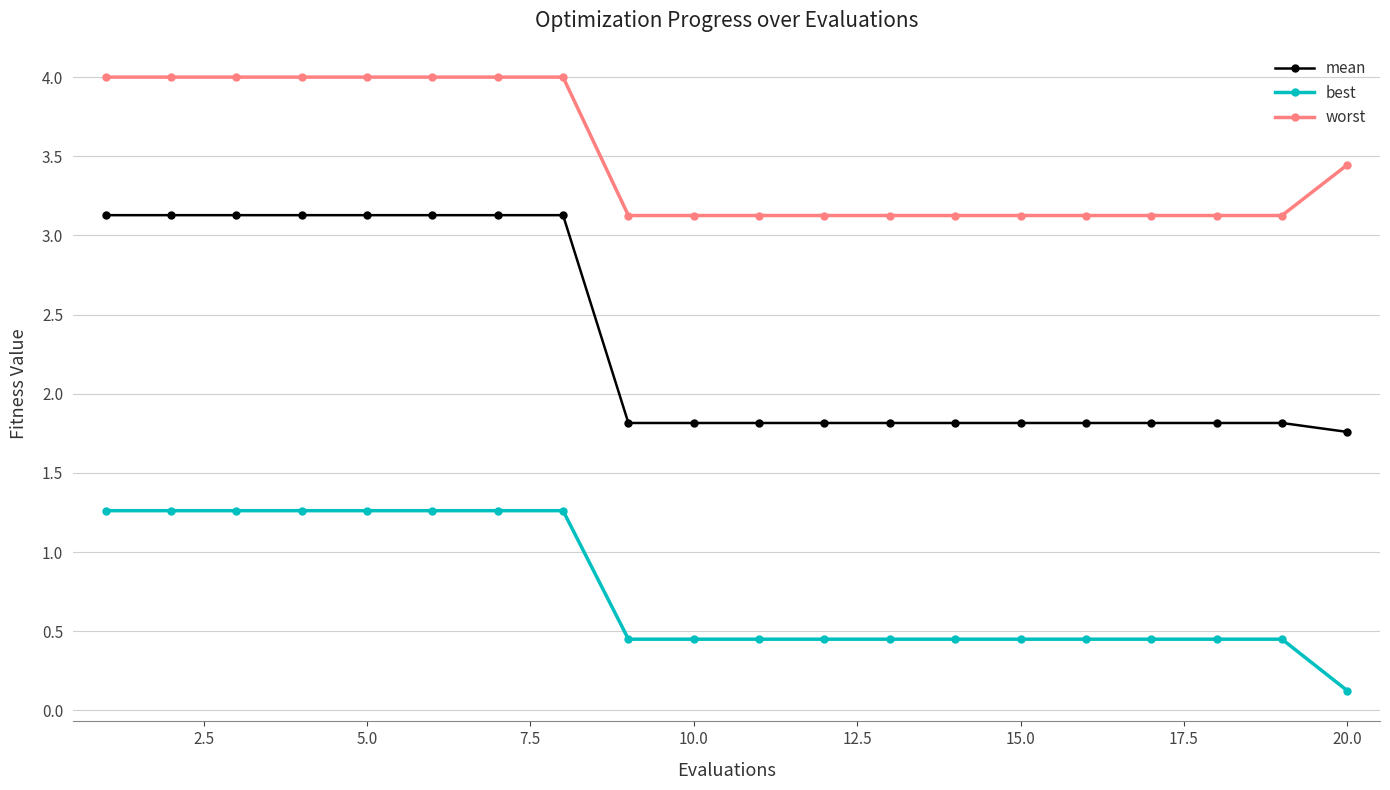

At how many categories does at least one series exceed 2?

20